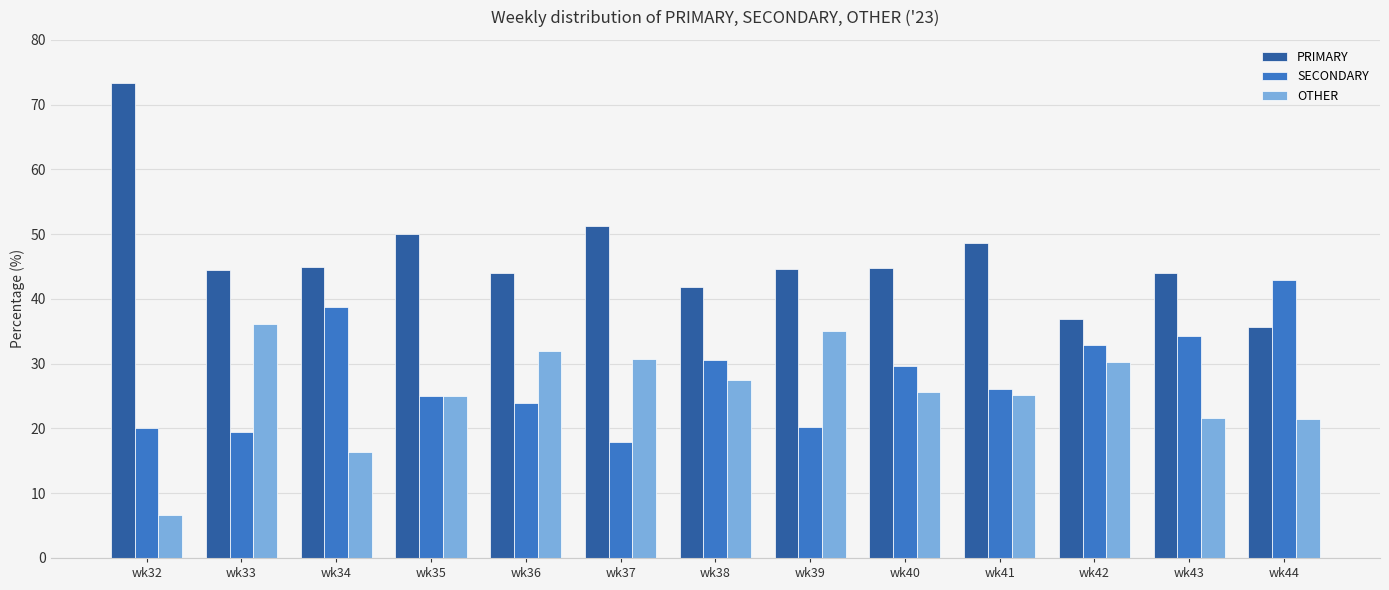

How many bars are there in total?

39